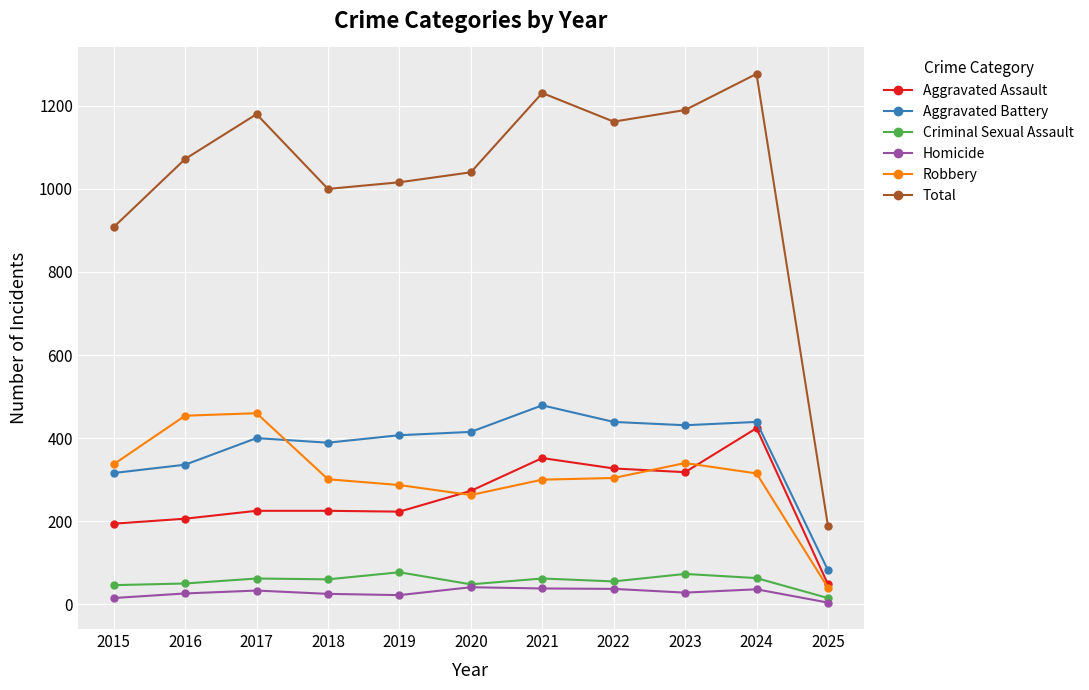

What are all the series names shown in the legend?

Aggravated Assault, Aggravated Battery, Criminal Sexual Assault, Homicide, Robbery, Total